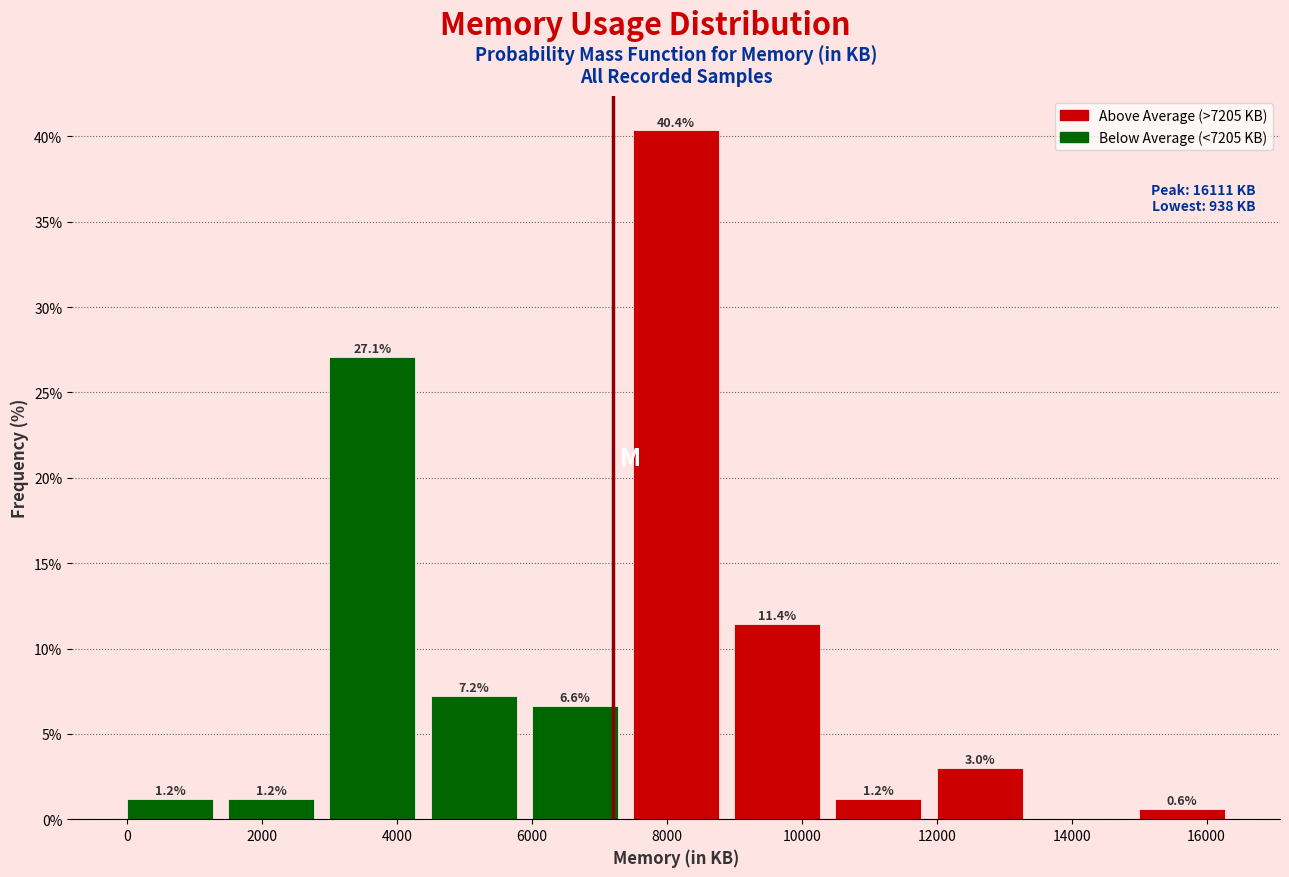

Over which range of the x-axis is the bar tallest?

7500 to 9000